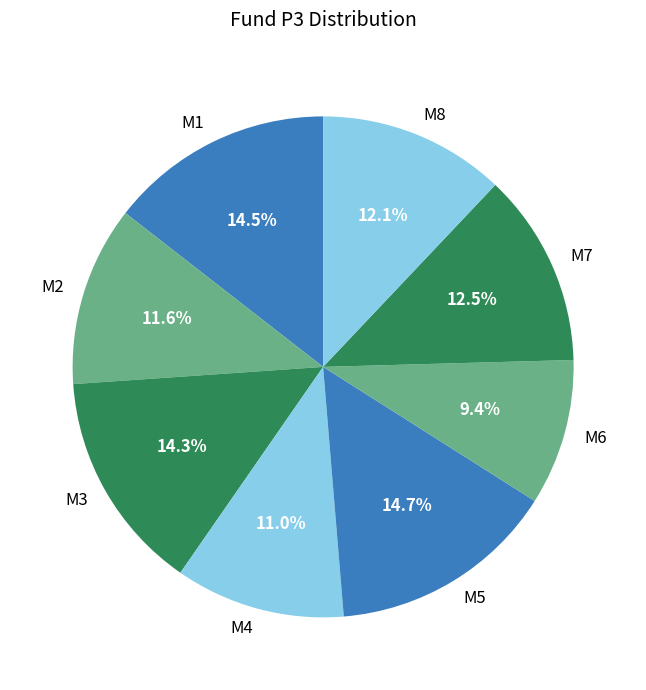

To the nearest percent, what is the average slice percentage?

12%